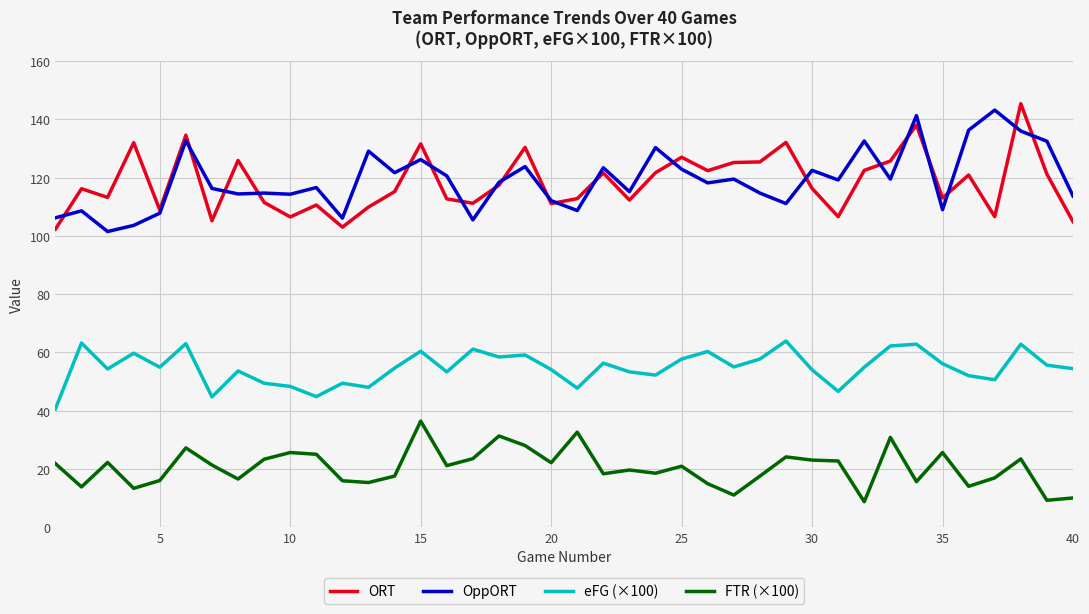

What is the smallest value displayed?

8.7